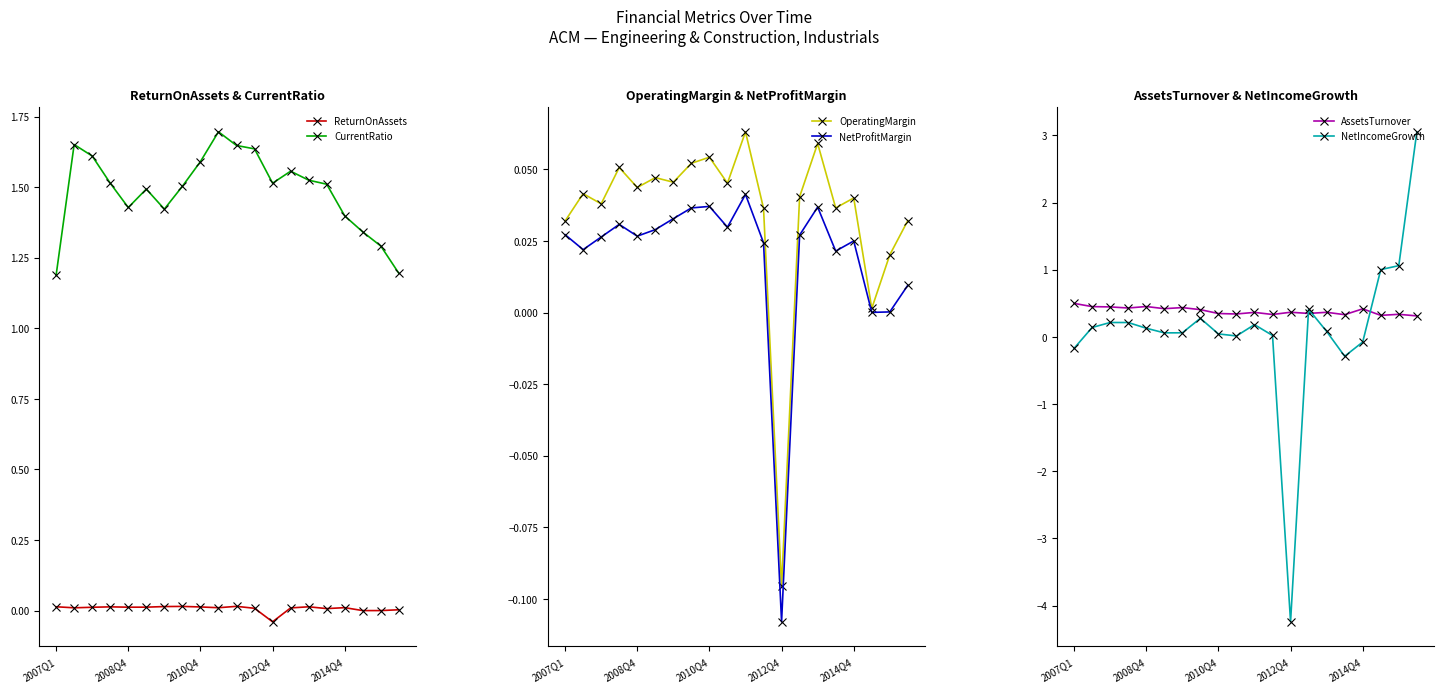

The OperatingMargin series shows 0.1 at 14. True or false?

True